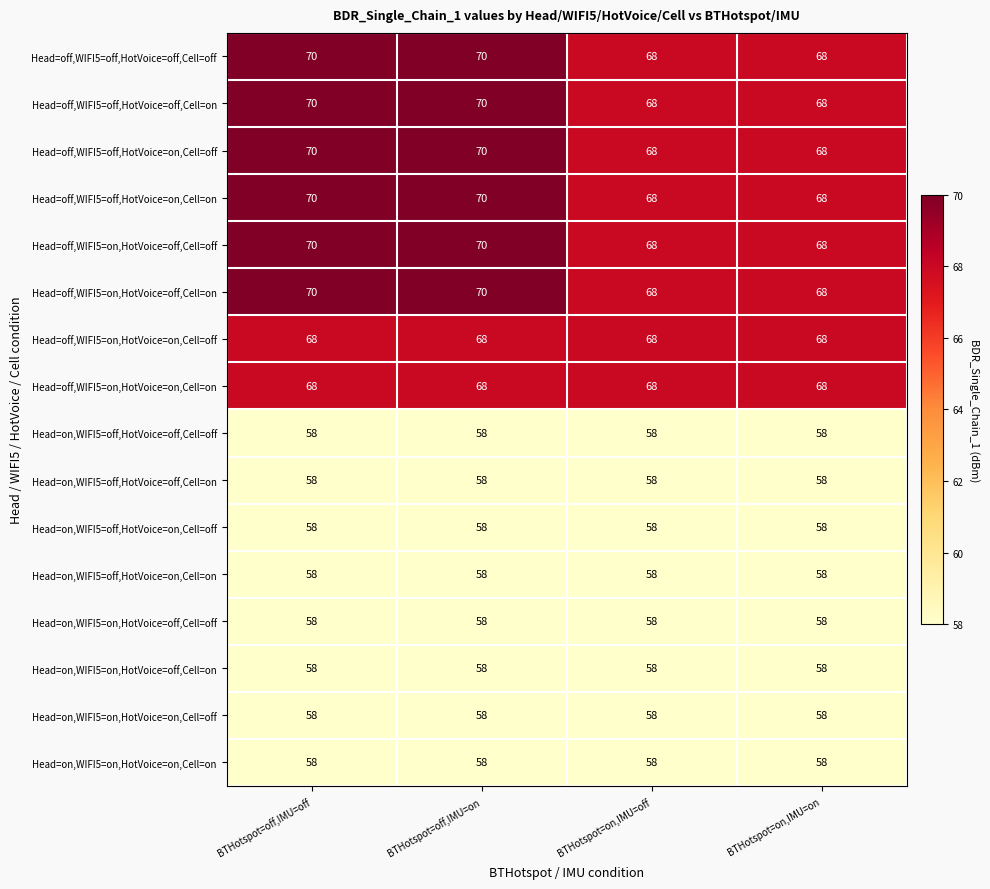

What is the total value across all series at BTHotspot=off,IMU=off?

1020